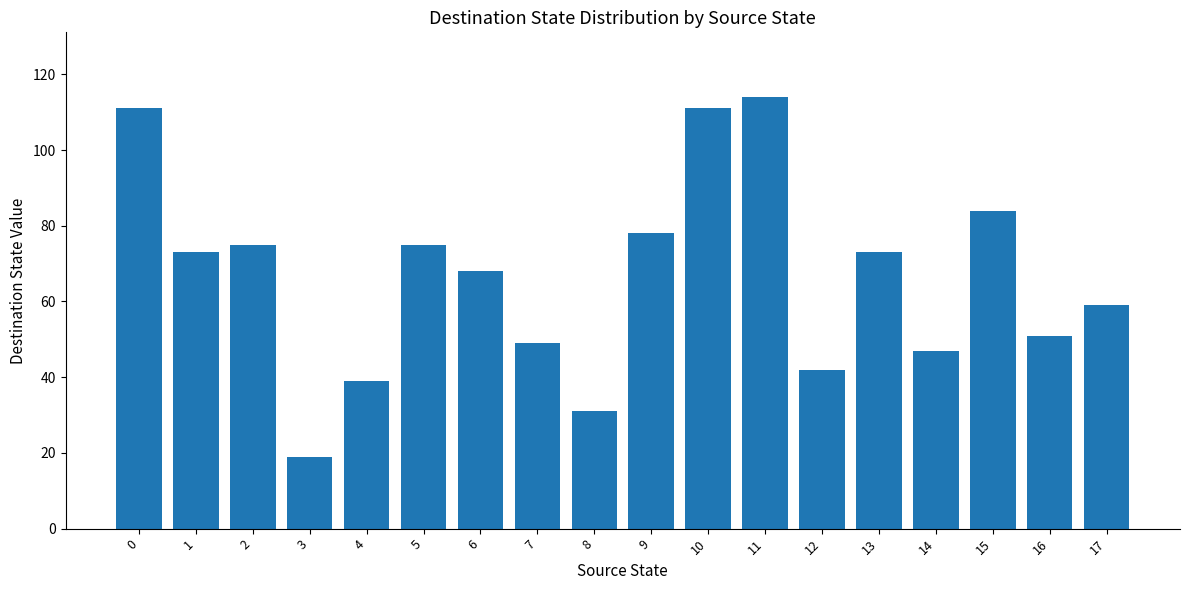

What is the average value?

67